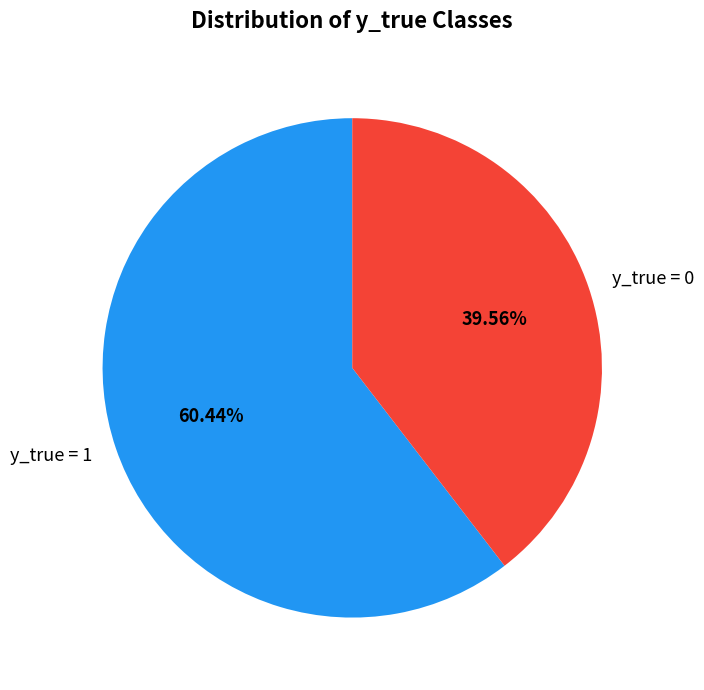

To the nearest percent, what percentage of the pie is y_true = 0?

40%